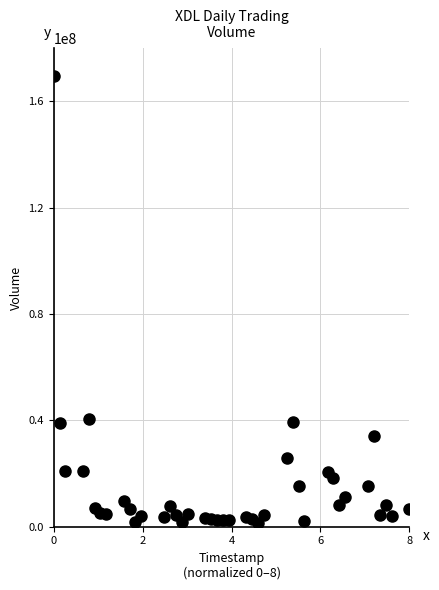

What is the range of Y values (max minus min)?

168248911